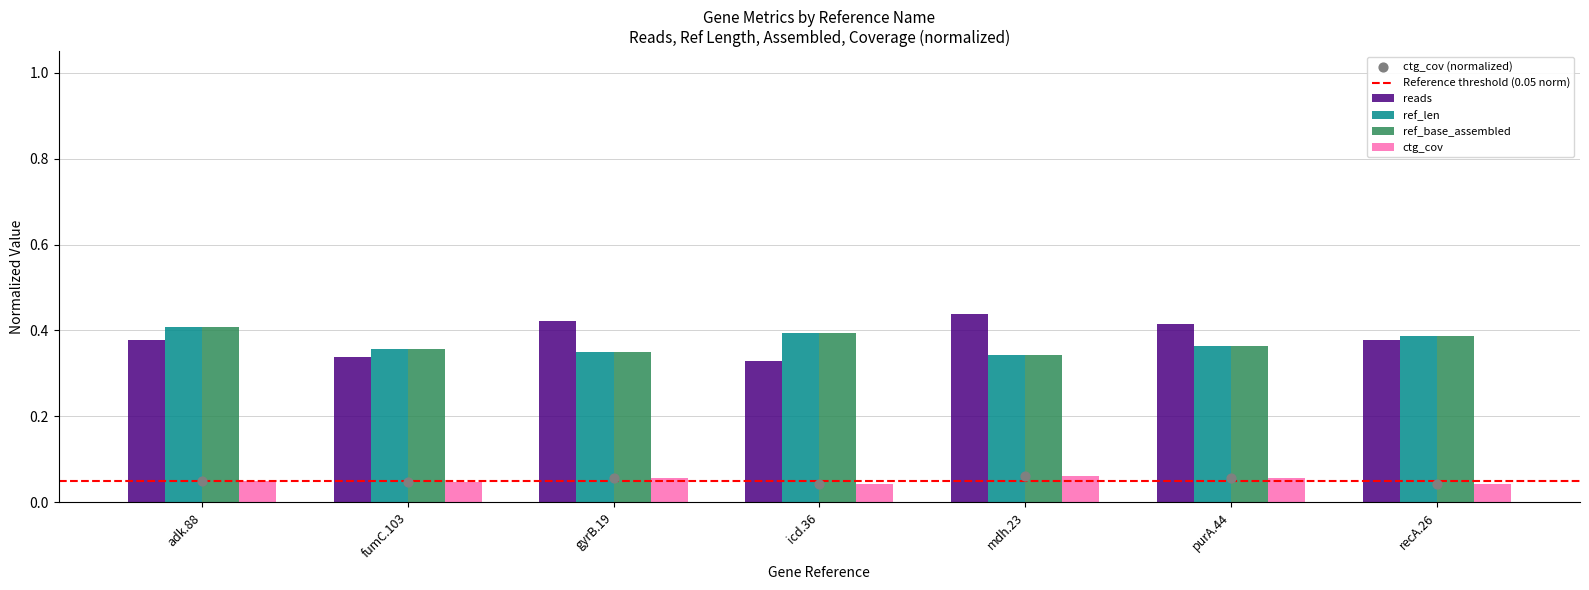

Is the value of reads at recA.26 greater than the value of ctg_cov at purA.44?

Yes